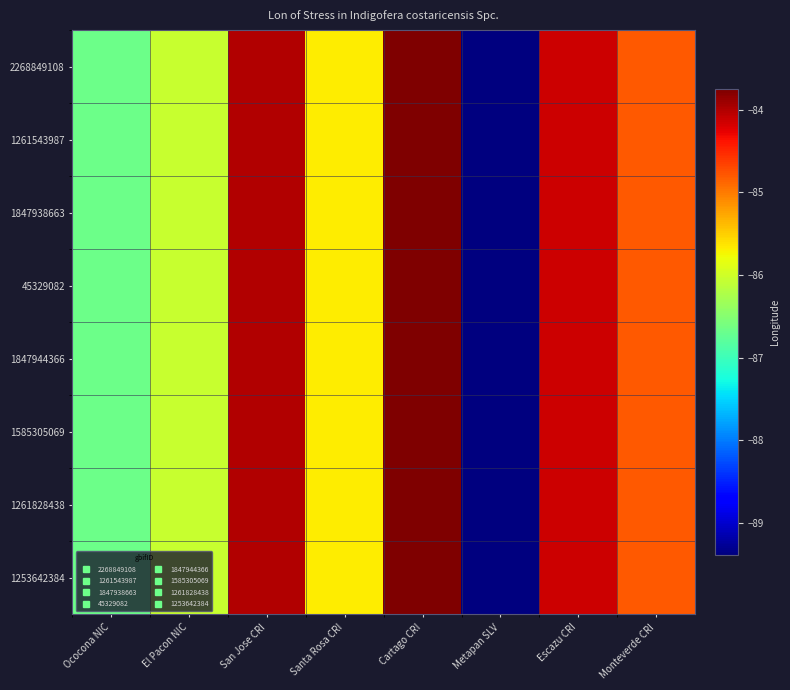

Which series has the largest total across all categories?

2268849108